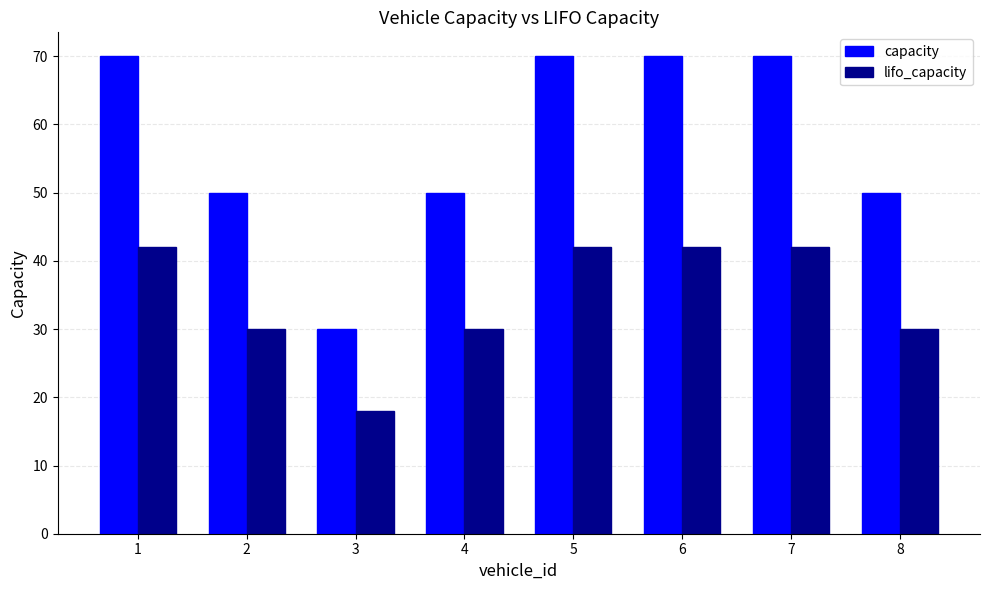

Is it true that capacity equals 95 at 1?

False